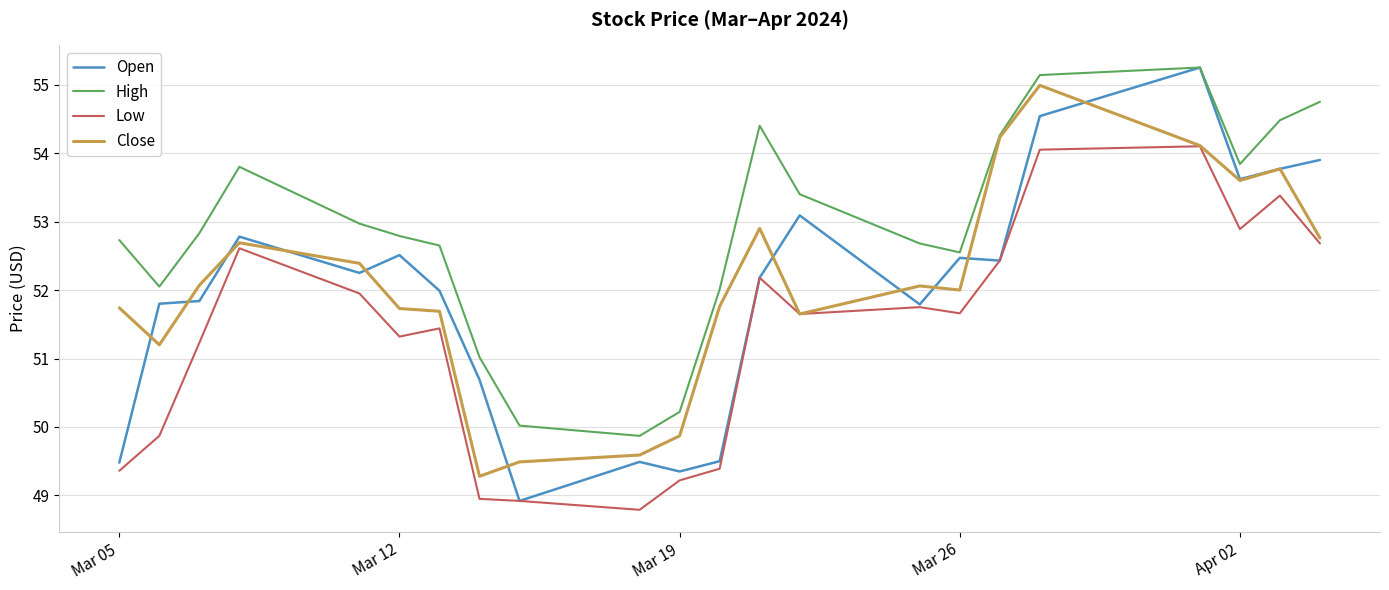

What is the minimum value for Low?

48.8